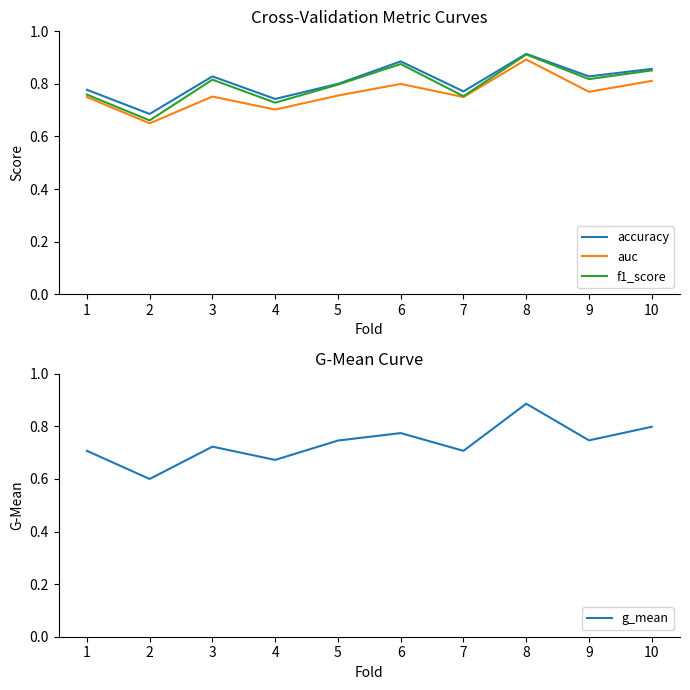

Is the value of f1_score at 5 greater than the value of auc at 2?

Yes